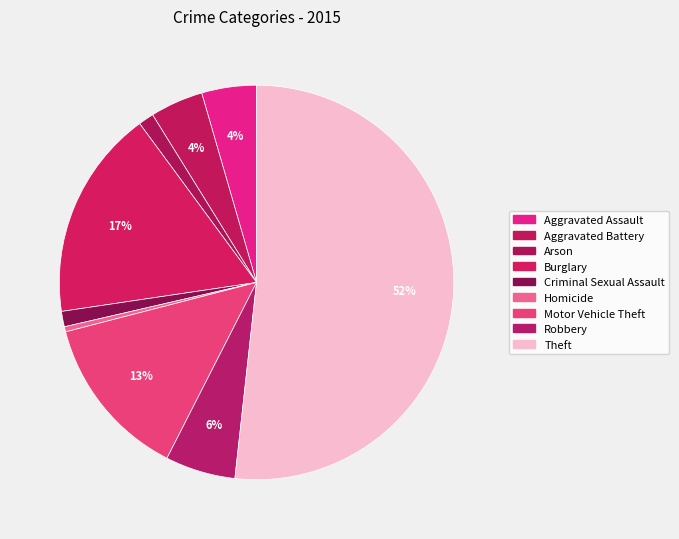

To the nearest percent, what portion does Motor Vehicle Theft represent?

13%